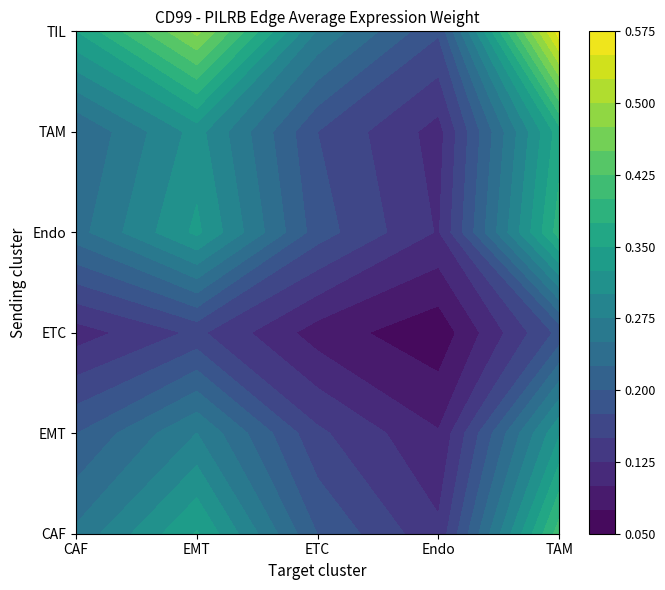

Reading left to right, extract all data points from this chart.

CAF: 0.3	0.4	0.2	0.1	0.4
EMT: 0.2	0.3	0.2	0.1	0.3
ETC: 0.1	0.2	0.1	0.1	0.2
Endo: 0.2	0.3	0.2	0.1	0.4
TAM: 0.2	0.3	0.2	0.1	0.4
TIL: 0.3	0.5	0.3	0.2	0.6